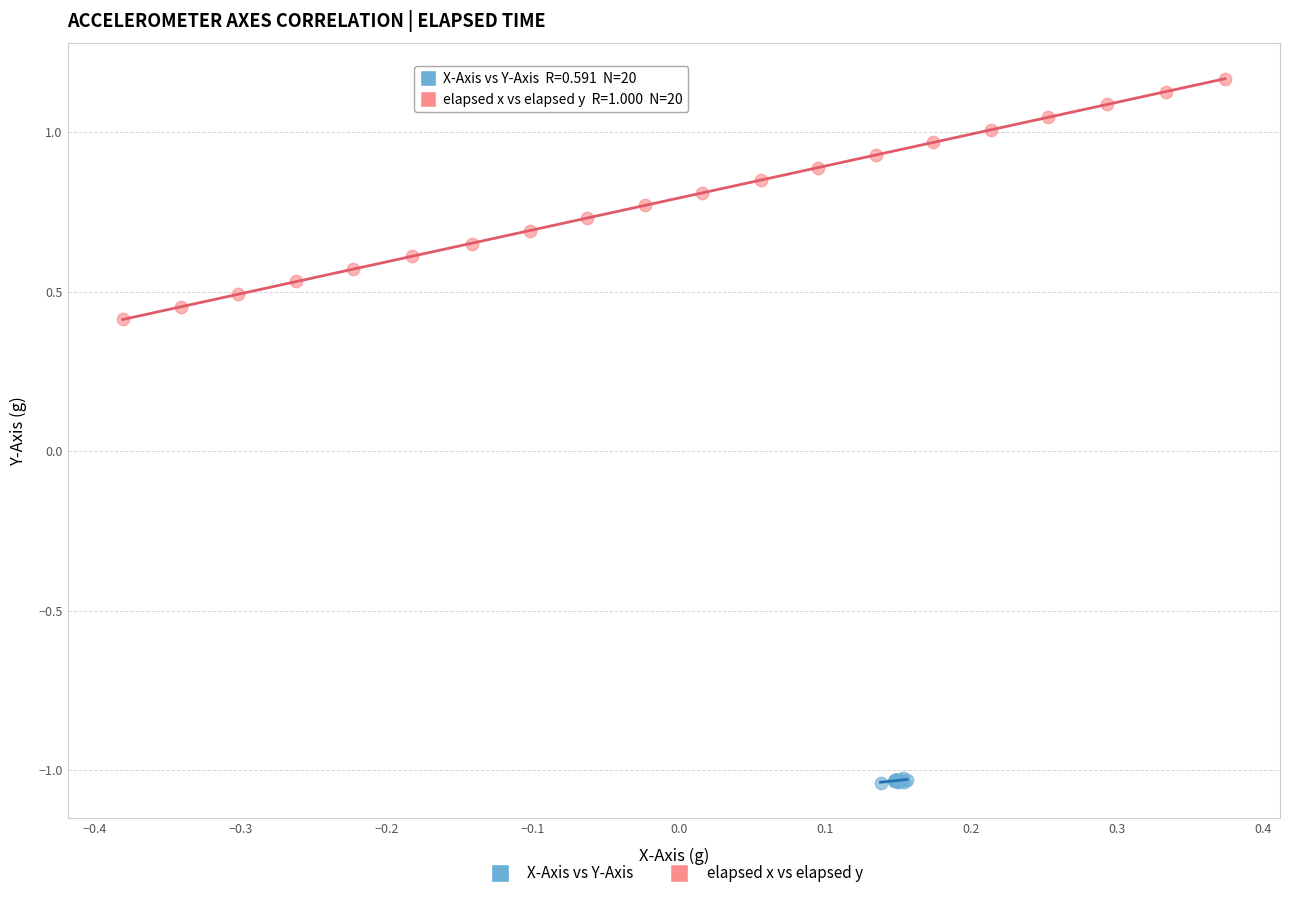

What are all the series names shown in the legend?

X-Axis vs Y-Axis, elapsed x vs elapsed y